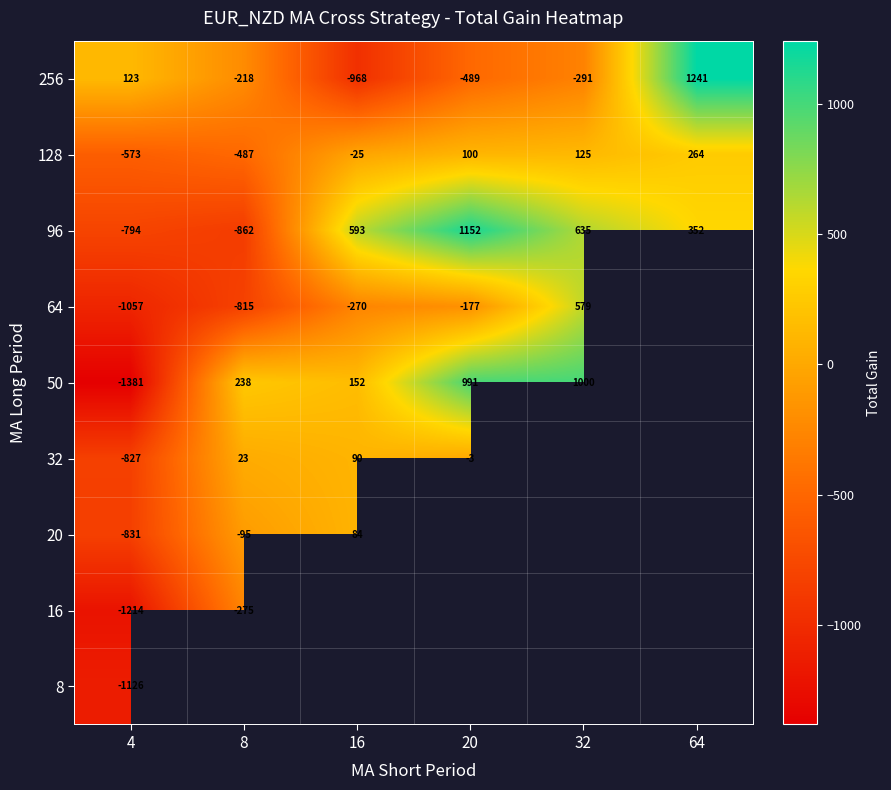

Is the value of 20 at 4 greater than the value of 256 at 4?

No